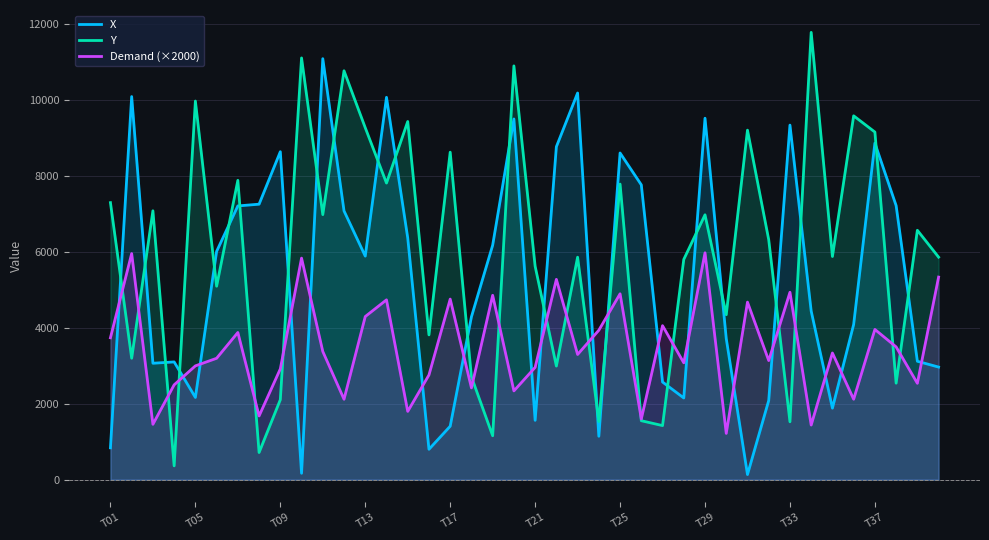

What is the smallest value displayed?

135.3